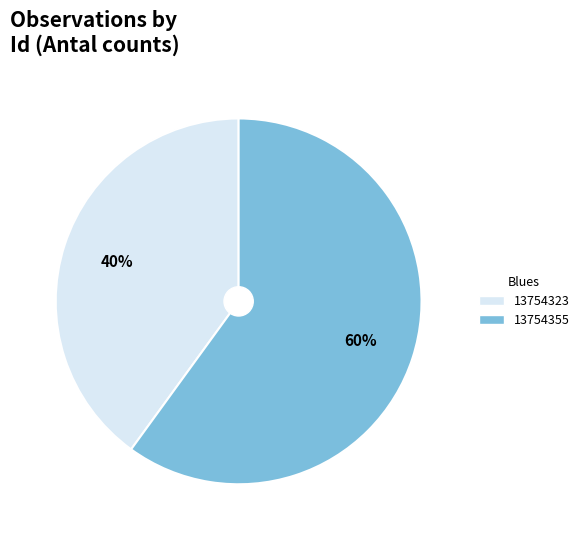

Which slice is the smallest?

13754323